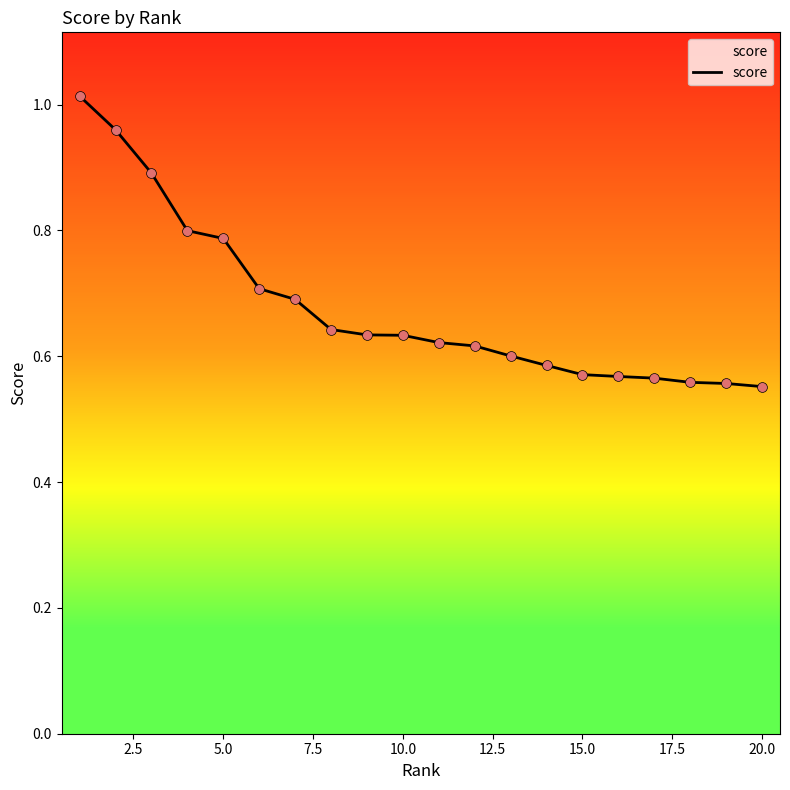

What is the difference between the maximum and minimum values?

0.5